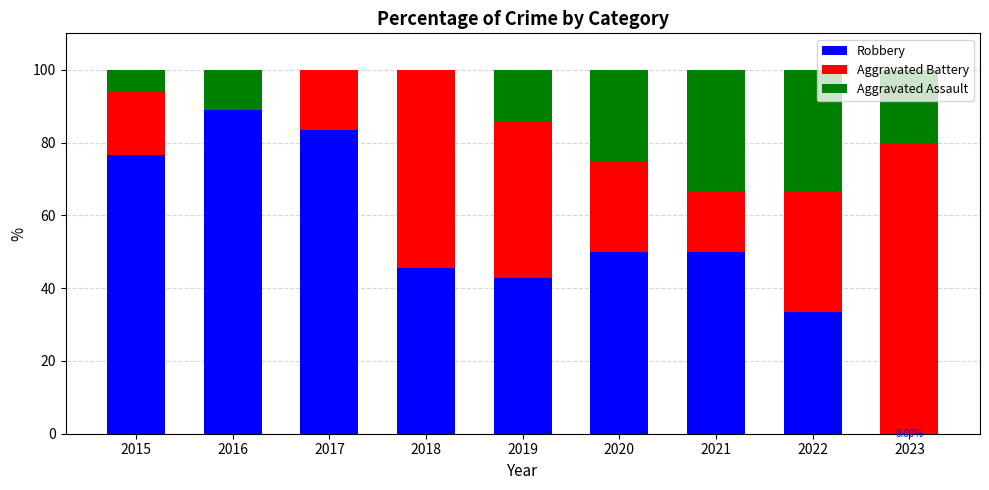

What is the total value across all series at 2021?

100.0